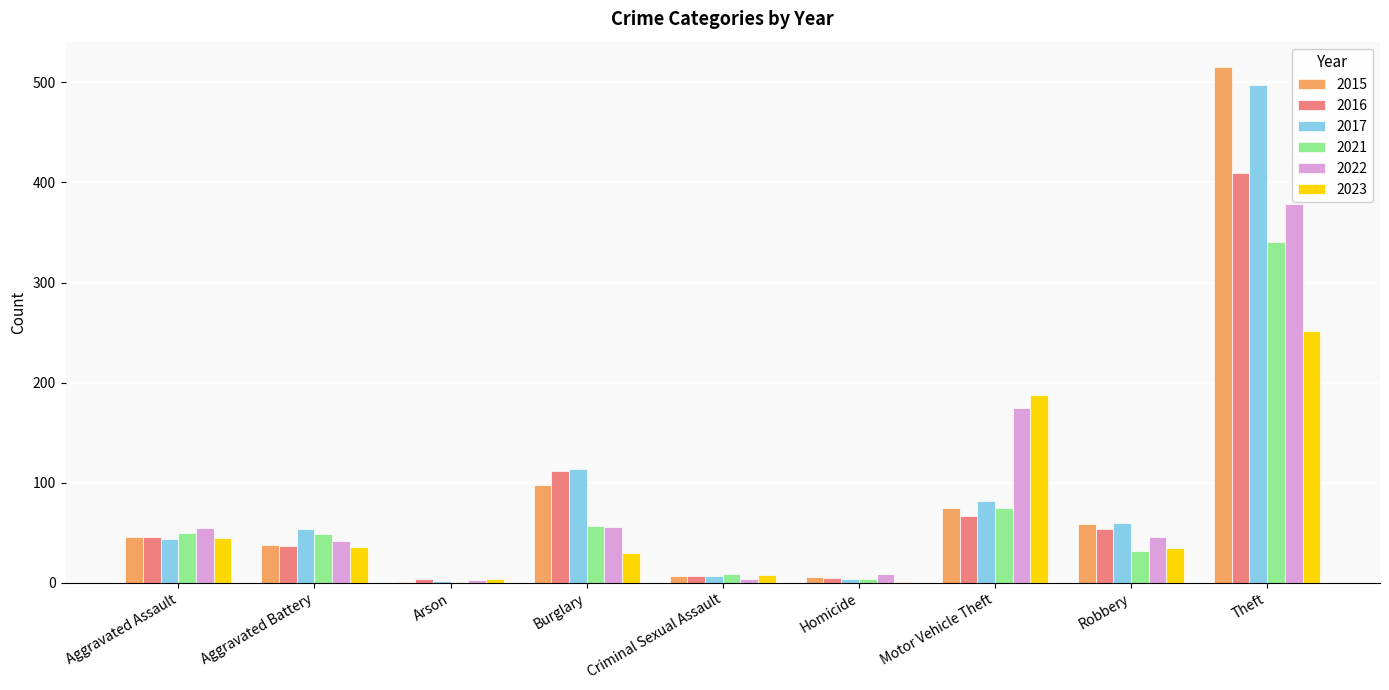

The value of 2016 at Robbery is 83. True or false?

False